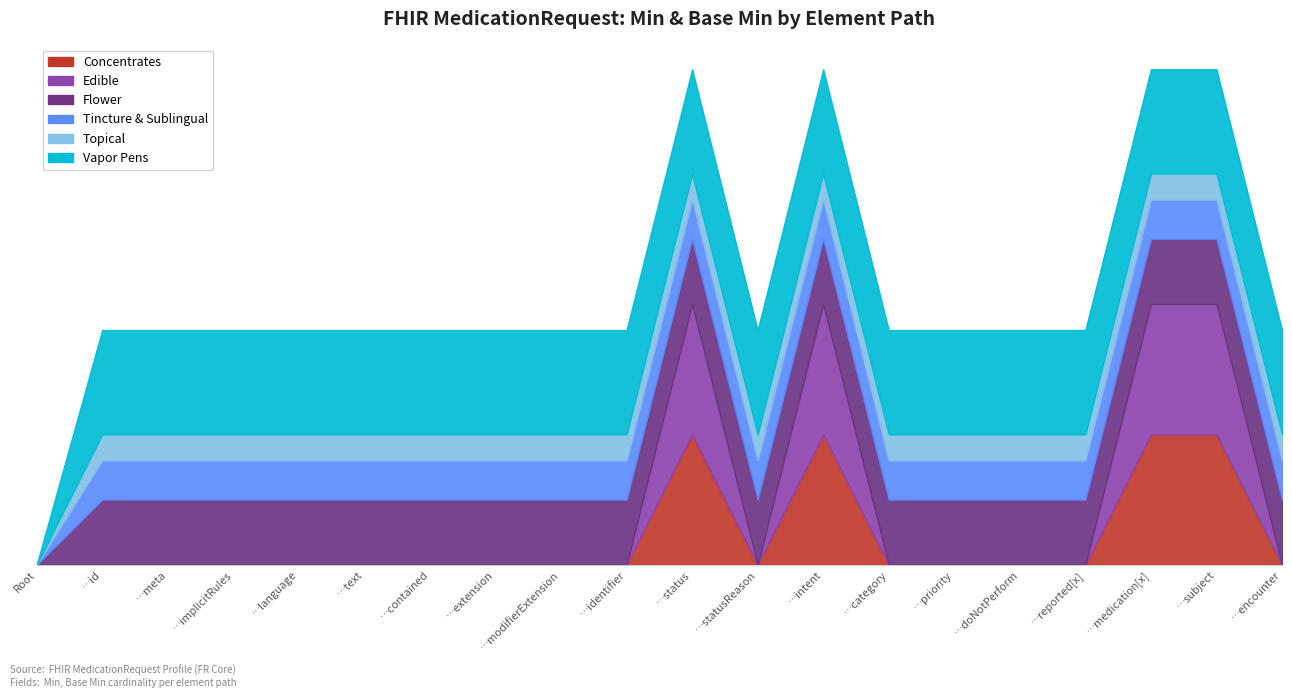

Which series has the widest spread of values?

Concentrates